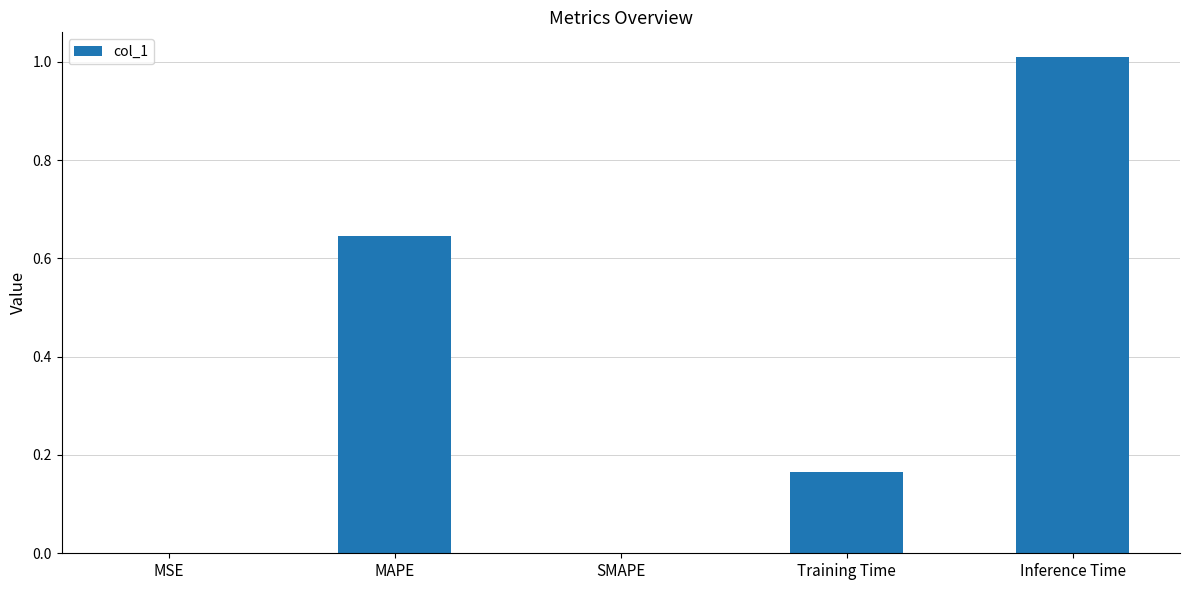

Which label corresponds to the largest value in the chart?

Inference Time